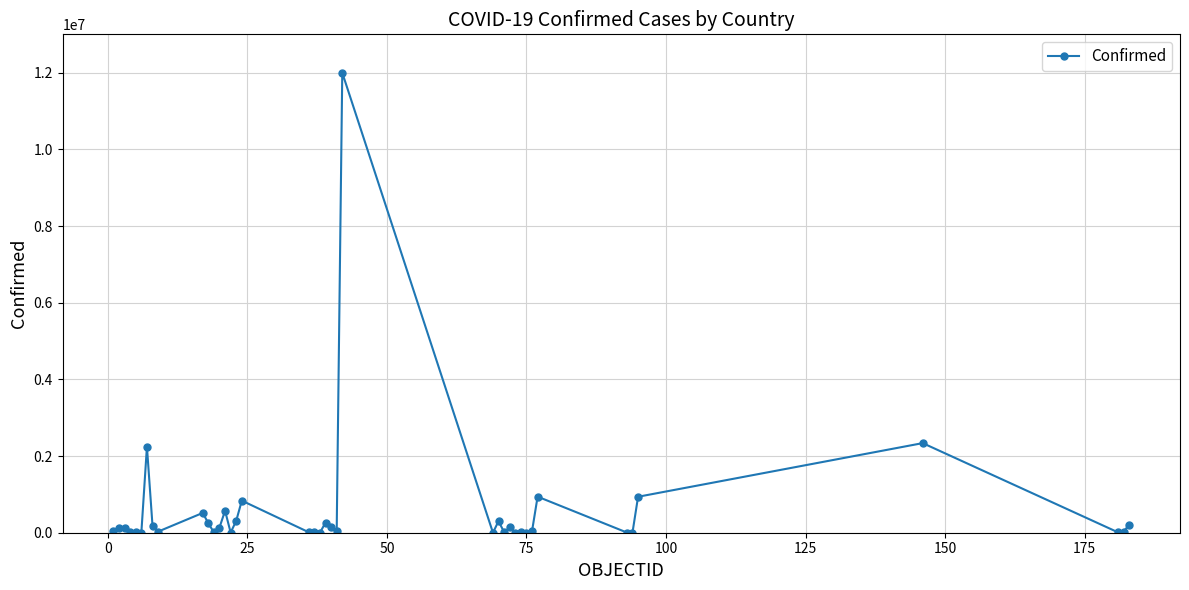

What is the difference between the maximum and minimum values?

11998027